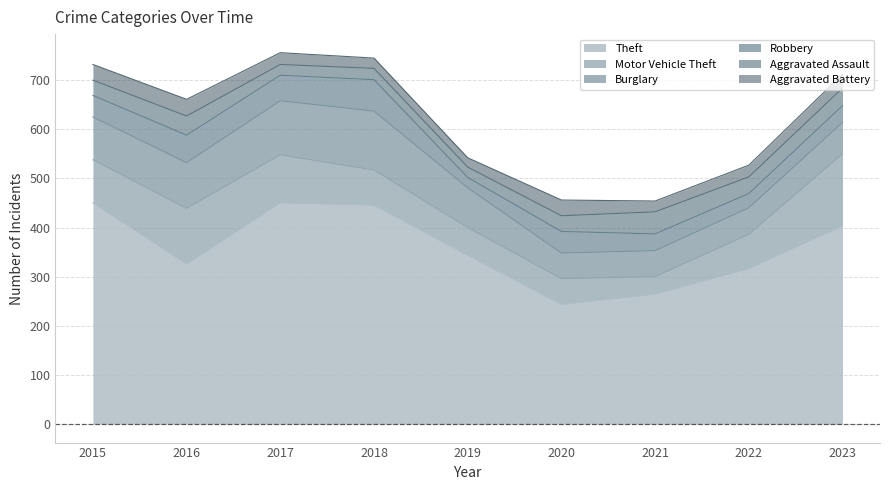

Which series has the largest total across all categories?

Theft